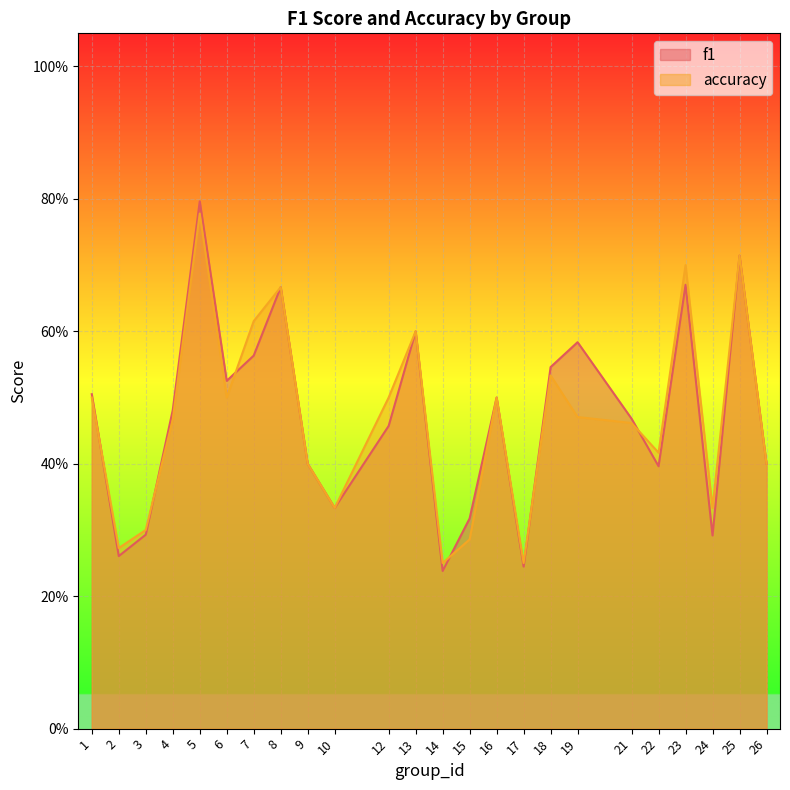

Where is the first local minimum for accuracy?

2